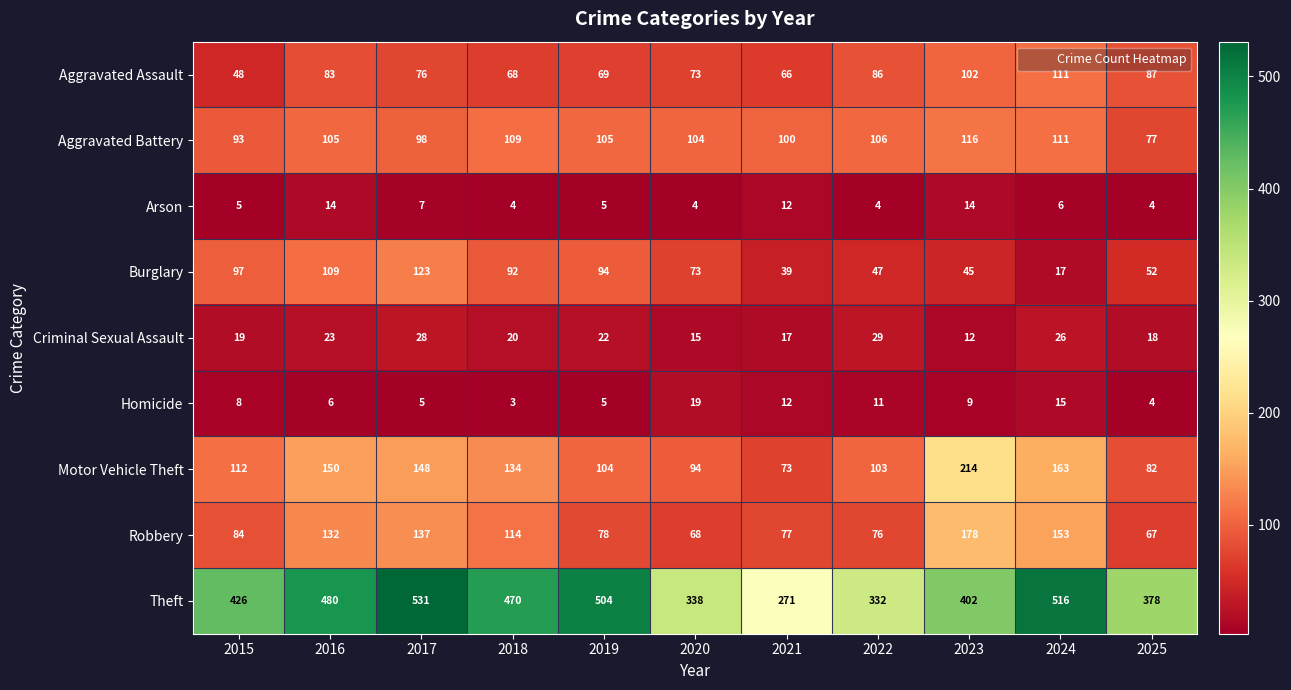

The value of Arson at 2016 is 10. True or false?

False